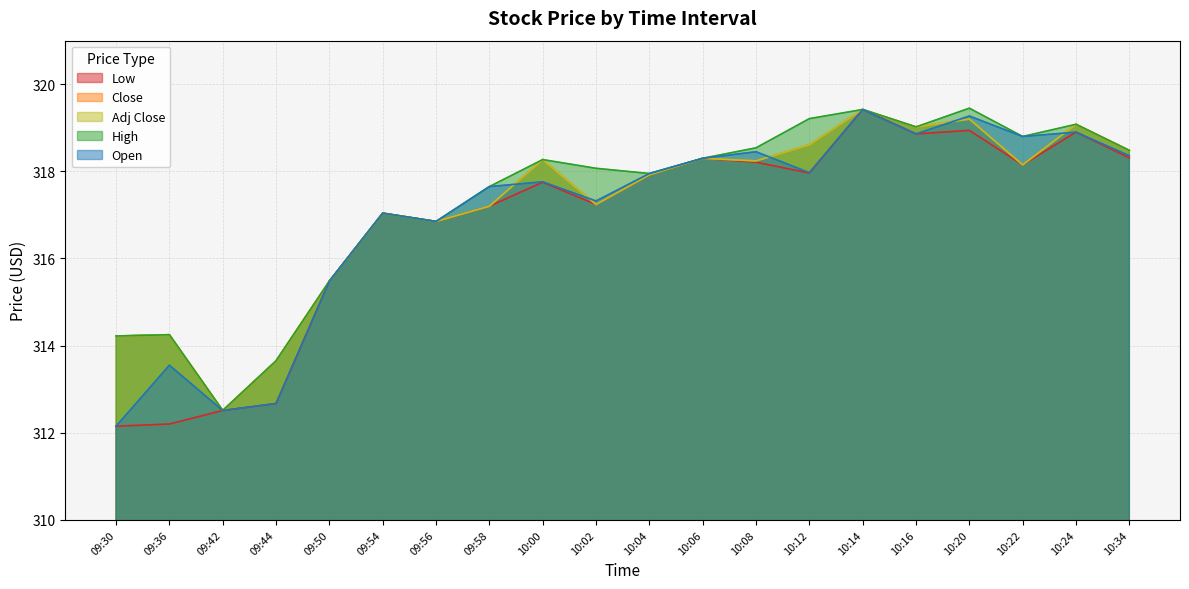

Between 10:16 and 10:20, which series saw the biggest shift?

High